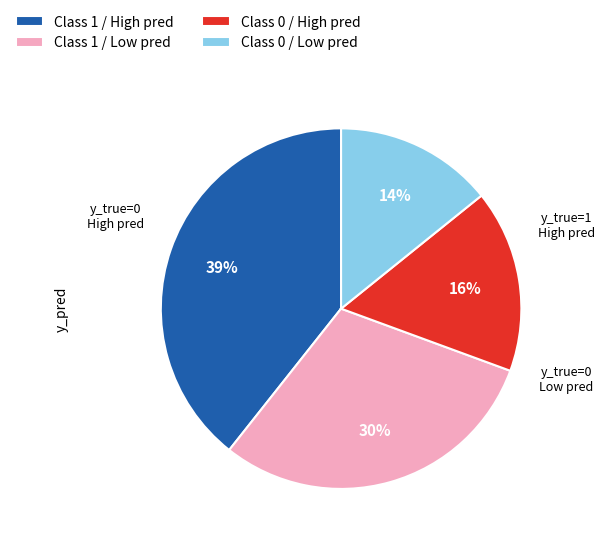

Which category has the smallest portion of the pie?

Class 0 / Low pred